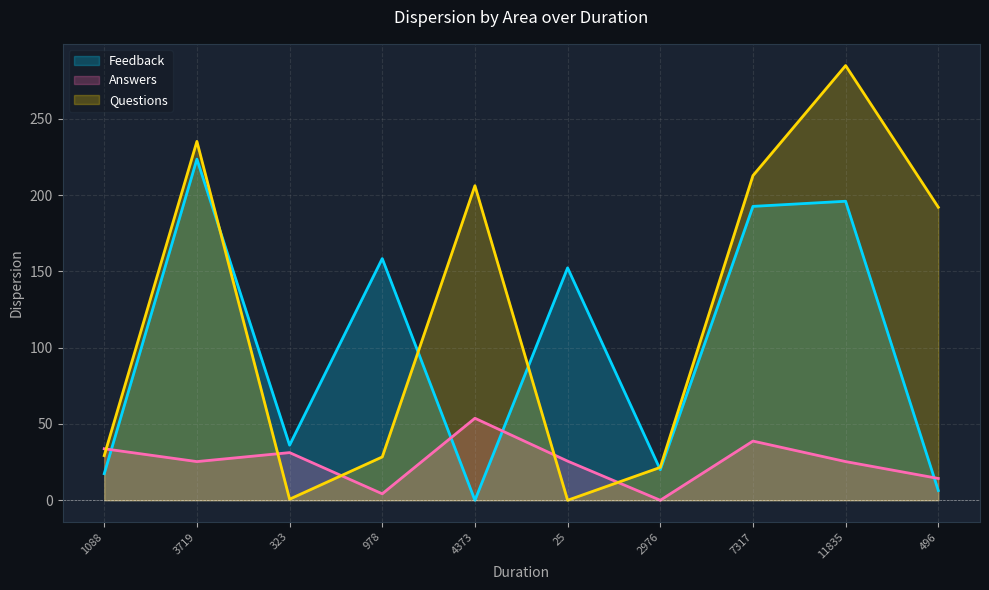

Between 3719 and 4373, which series saw the biggest shift?

Feedback